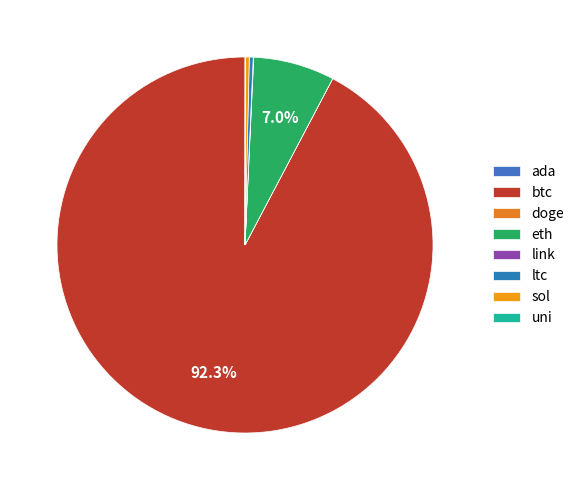

Rank the categories by value from highest to lowest.

btc, eth, ltc, sol, link, uni, ada, doge